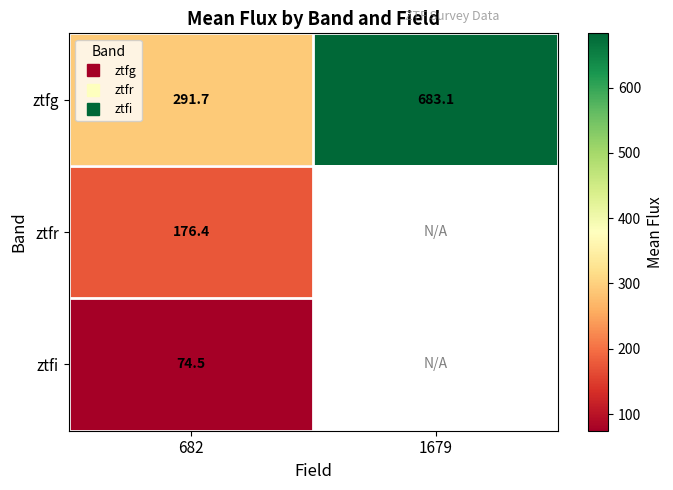

At which label does ztfg first exceed 683?

1679